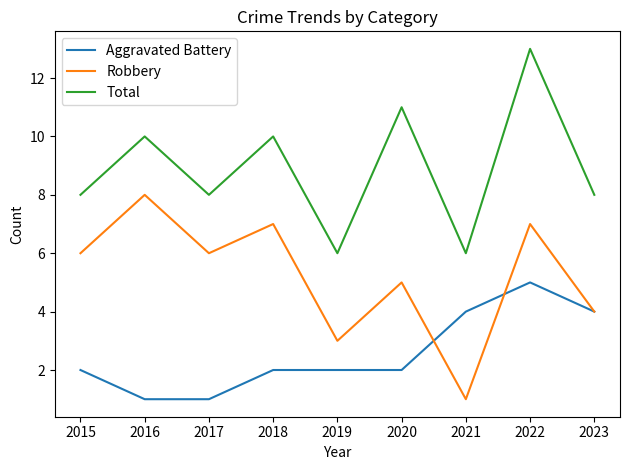

At 2015, list the series in order from largest to smallest.

Total, Robbery, Aggravated Battery